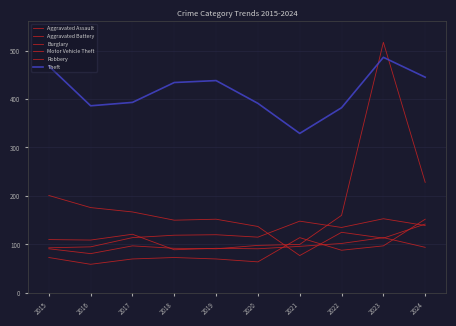

Does the chart display data point markers on the line(s)?

No